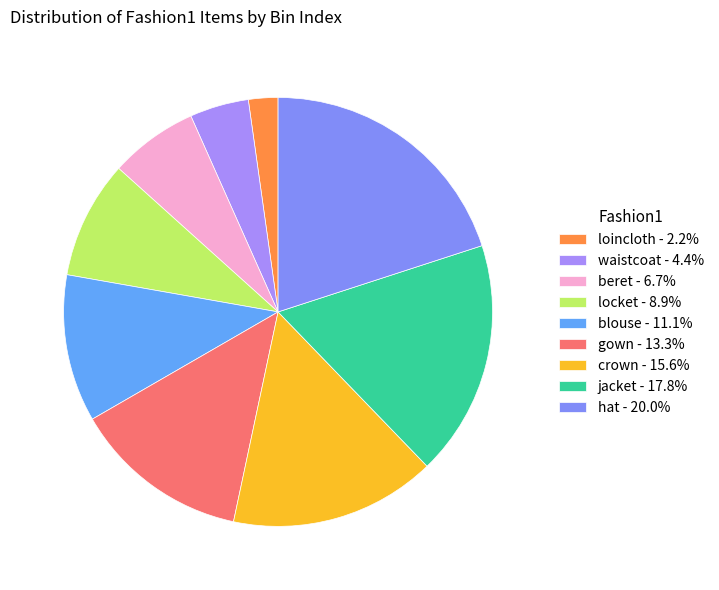

What is the largest slice in the pie chart?

hat